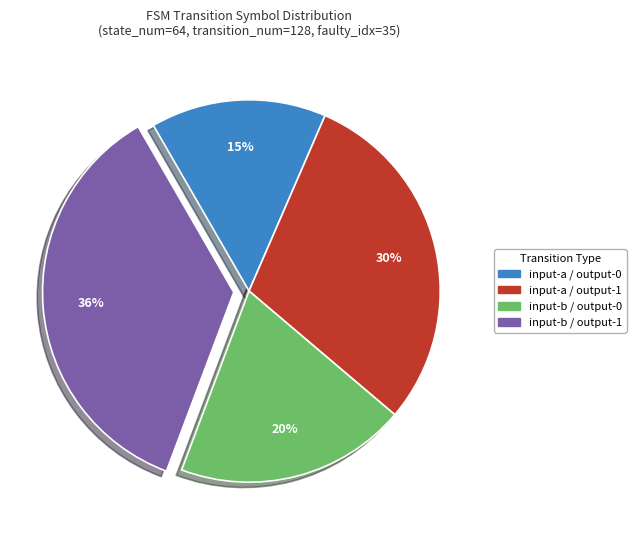

Is there a majority slice in this chart?

No